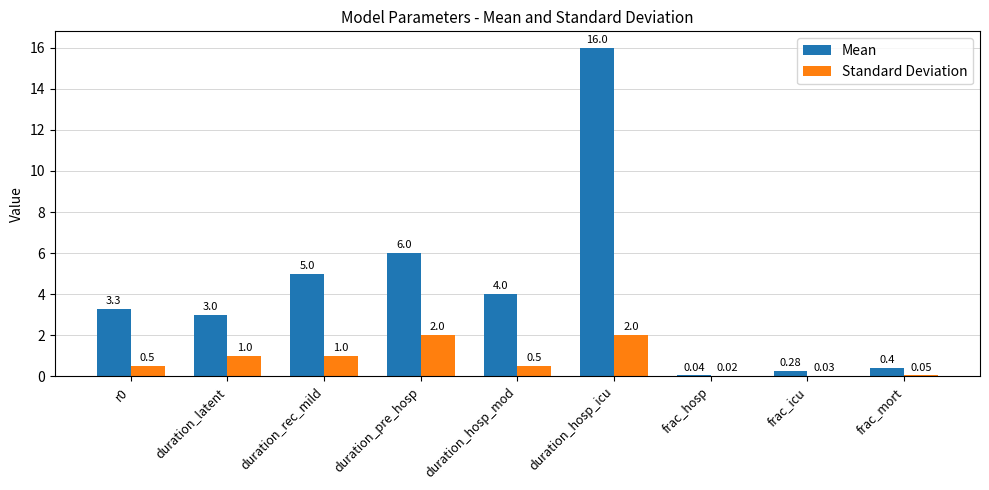

Which category has the highest value across all series?

duration_hosp_icu